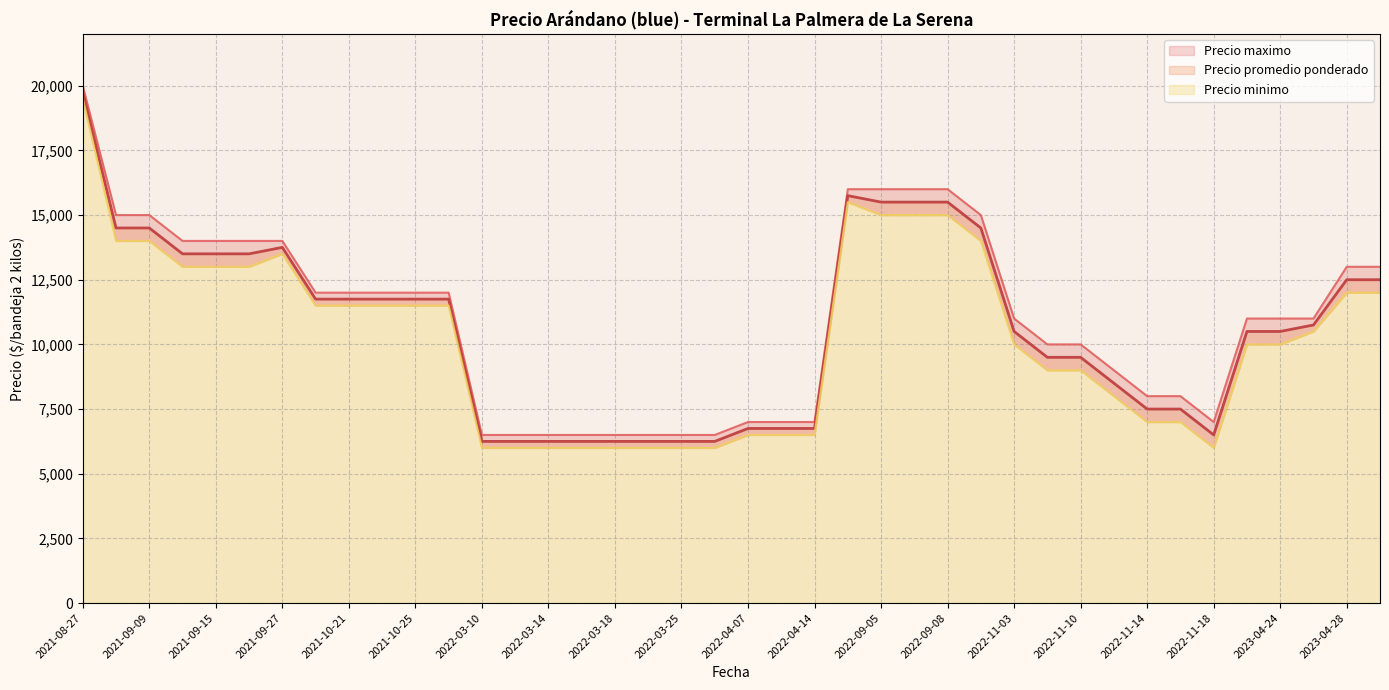

Where is Precio promedio ponderado nearest to the value 13000?

2023-05-05